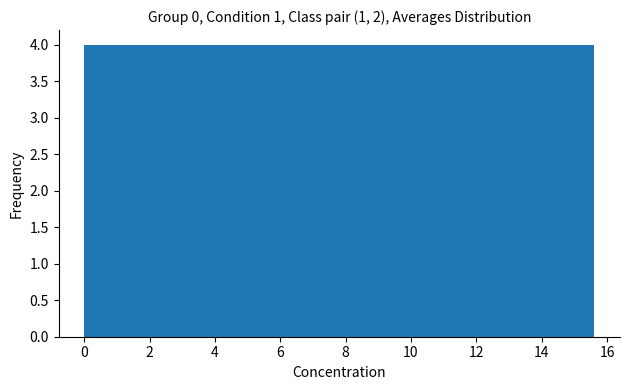

How tall is the bar that spans 3.2 to 4.6 on the x-axis? Neither the bar edges nor the heights are printed on the chart, so give them approximately, as read against the axes.

4